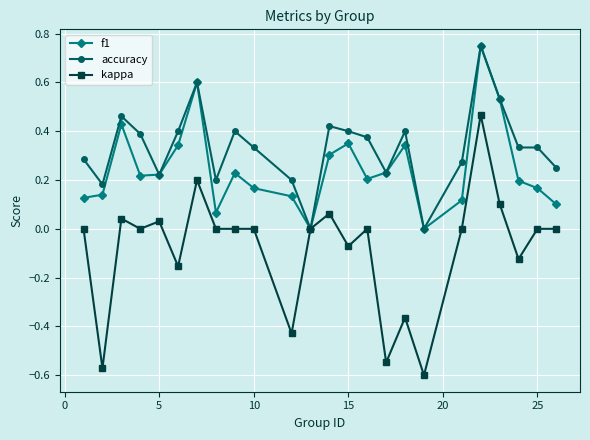

Which series has the widest spread of values?

kappa